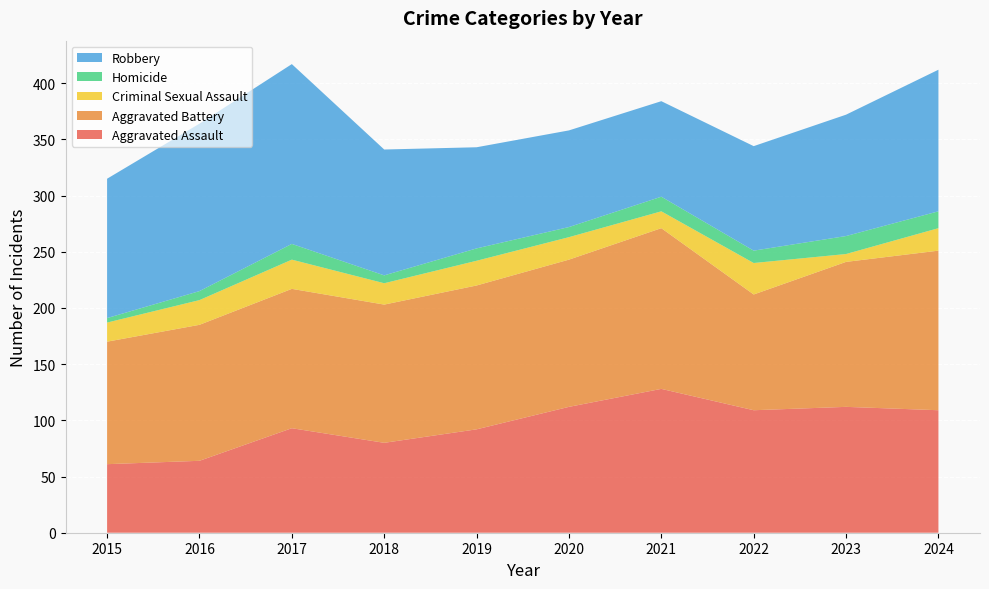

Reading right to left, what are all the values shown in this chart?

Aggravated Assault: 109	112	109	128	112	92	80	93	64	61
Aggravated Battery: 142	129	103	143	131	128	123	124	121	109
Criminal Sexual Assault: 20	7	28	15	20	22	19	26	22	17
Homicide: 15	16	11	13	9	11	7	14	8	4
Robbery: 126	108	93	85	86	90	112	160	149	124